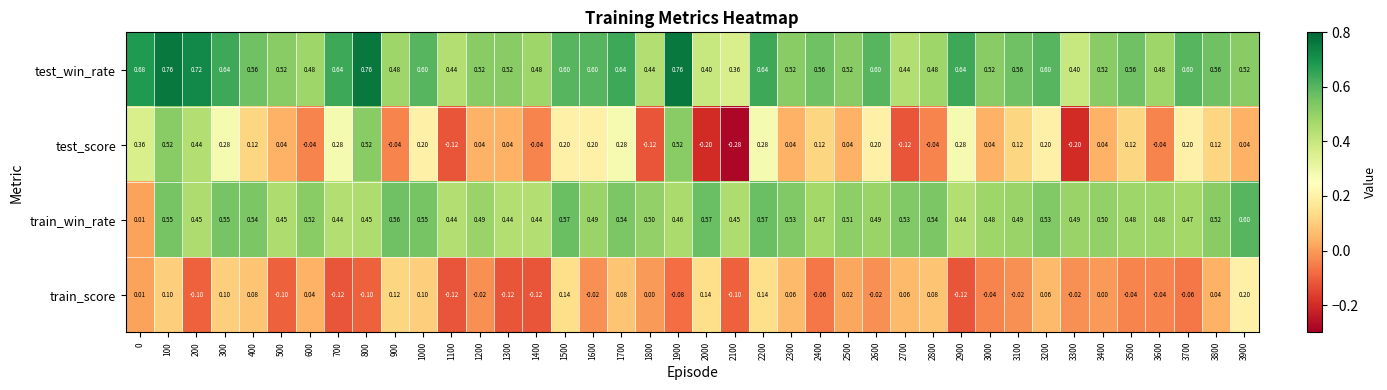

Rank the series by their maximum value, from lowest to highest.

train_score, test_score, train_win_rate, test_win_rate